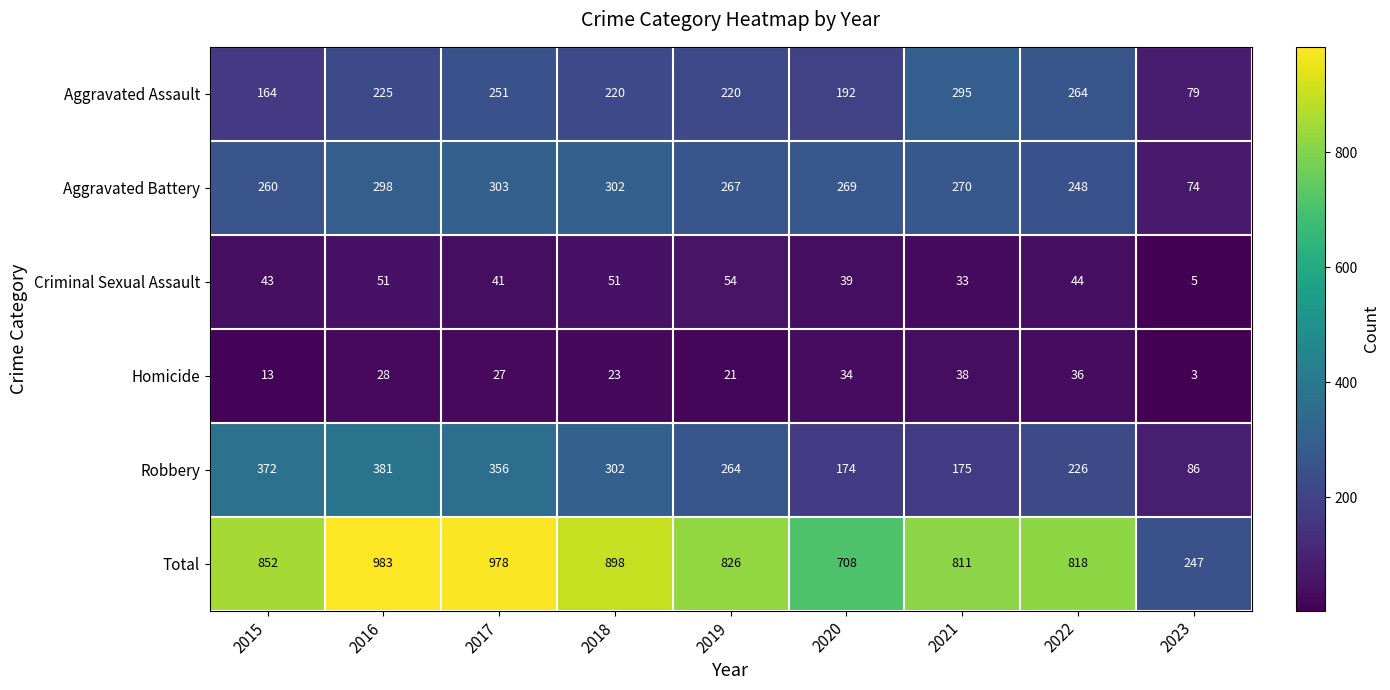

The value of Total at 2020 is 708. True or false?

True